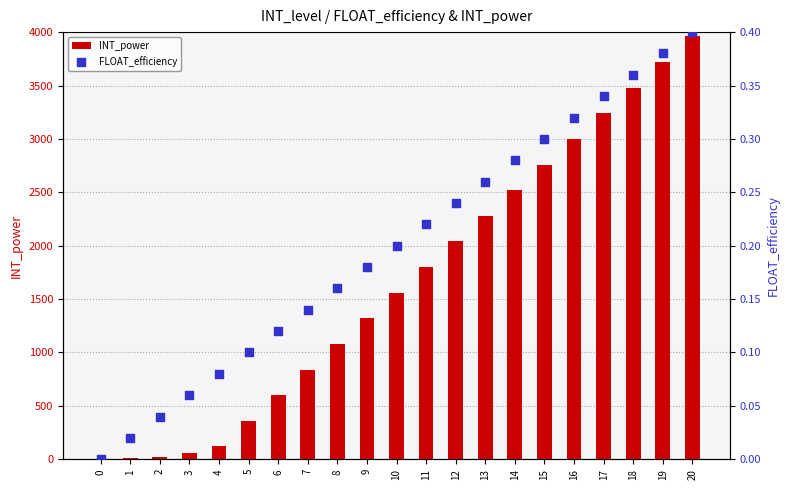

Which series has the largest Y range (max minus min)?

INT_power